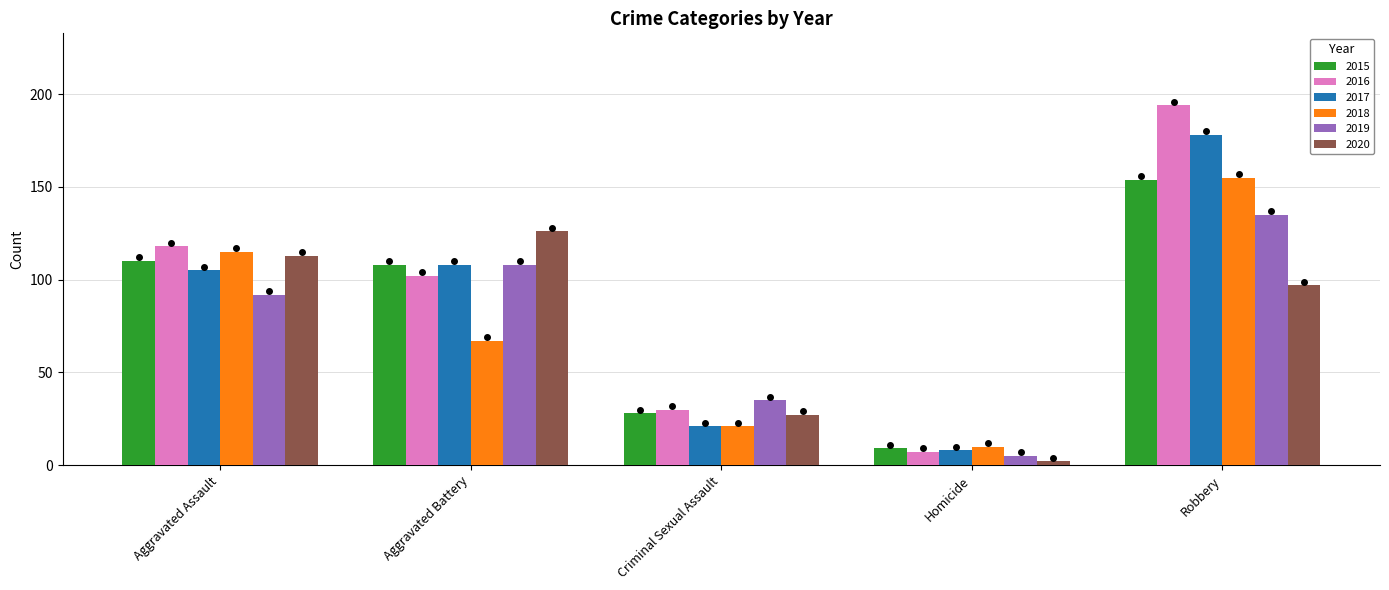

How many values in the 2020 series are below 97?

2